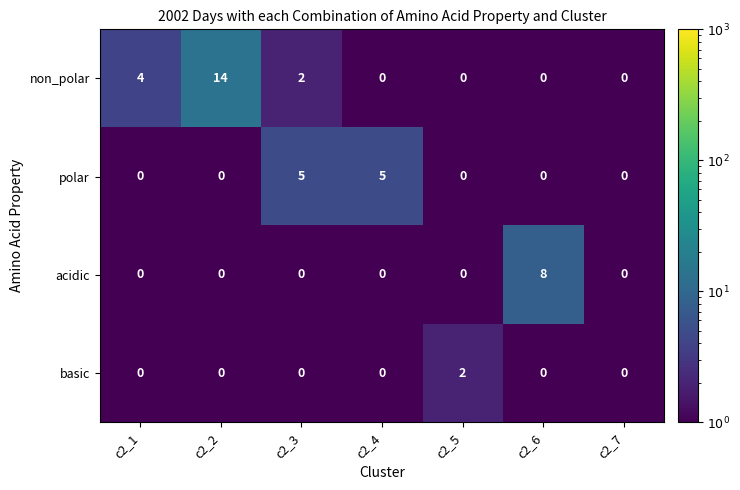

What is the difference between the maximum and minimum values in the polar series?

5